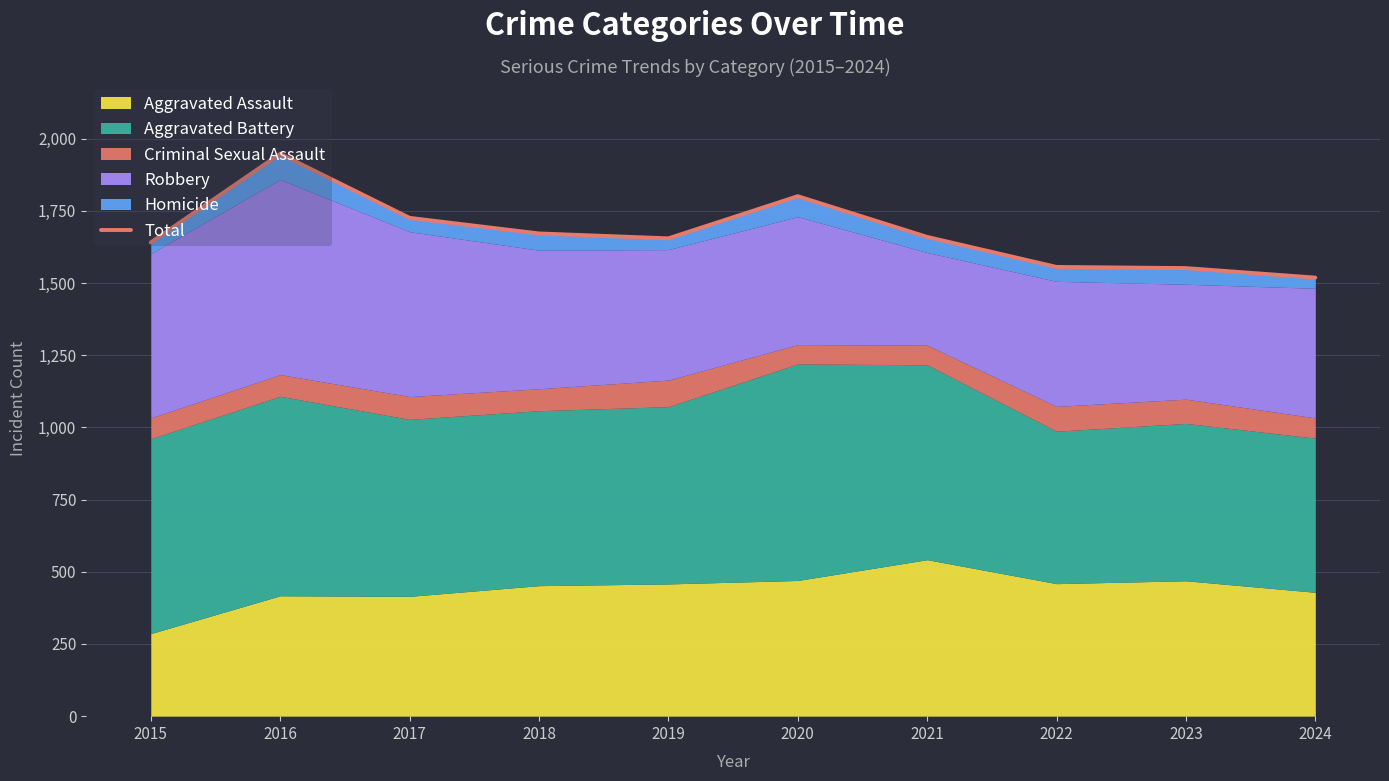

At which label does the data first exceed 1660?

2016